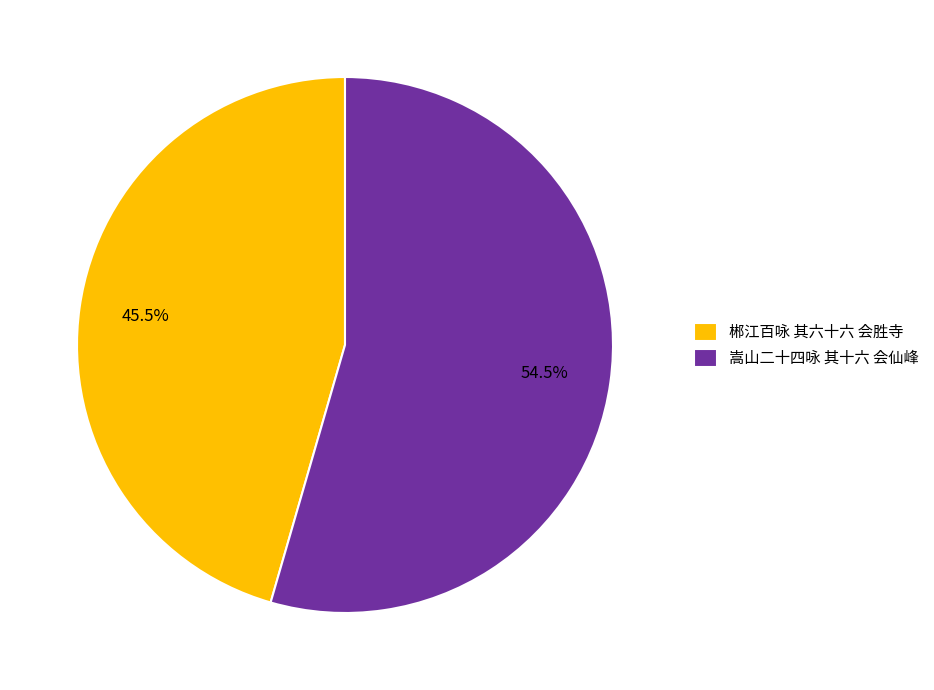

How many slices are in this pie chart?

2